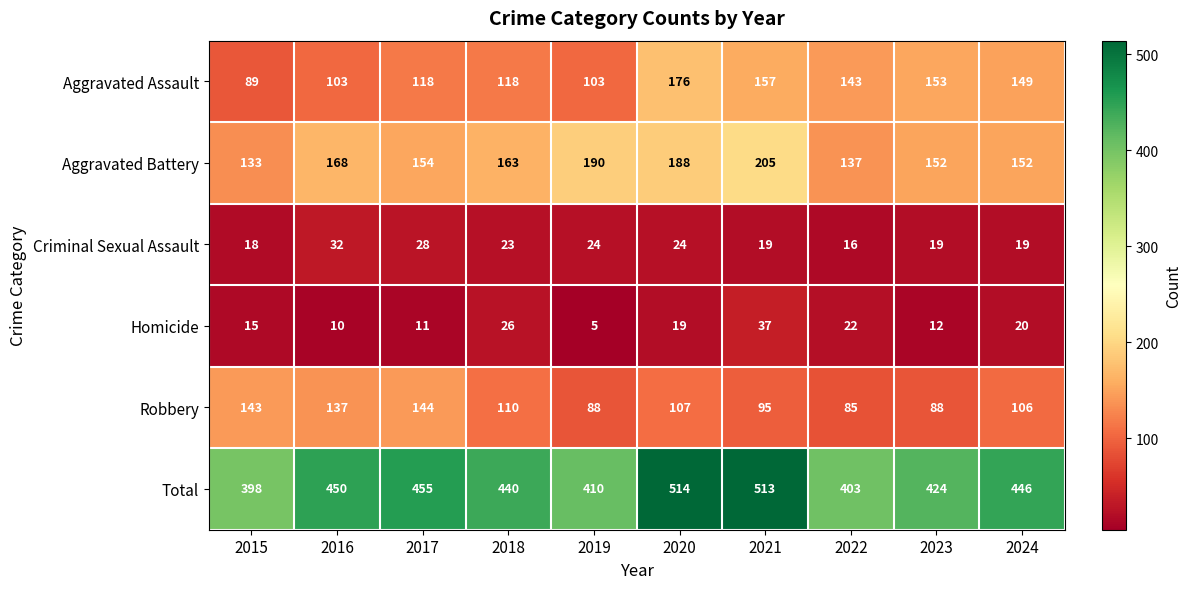

Read the Aggravated Assault value at 2015, to the nearest 10.

90